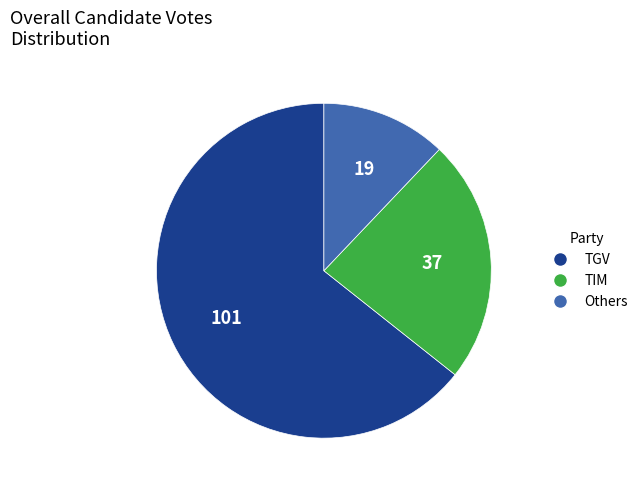

Rank the categories by value from lowest to highest.

Others, TIM, TGV